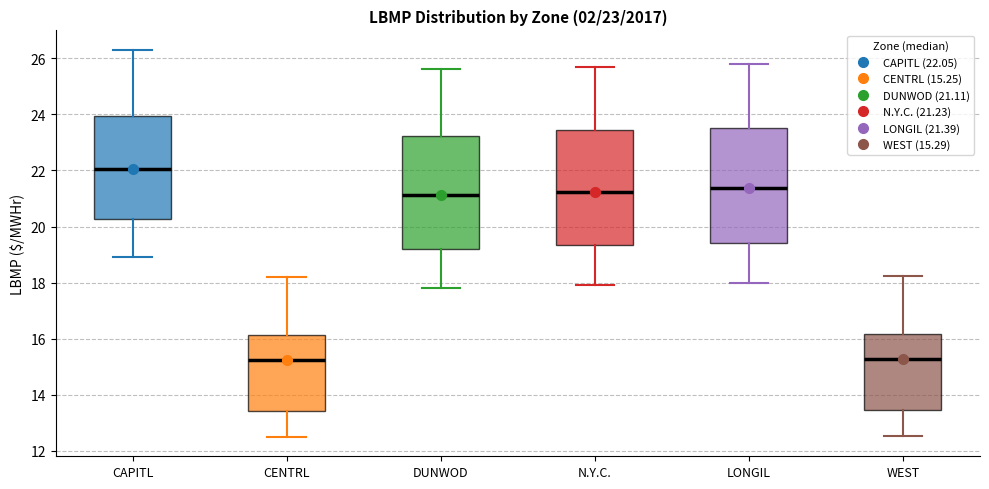

Which box has the highest median line?

CAPITL